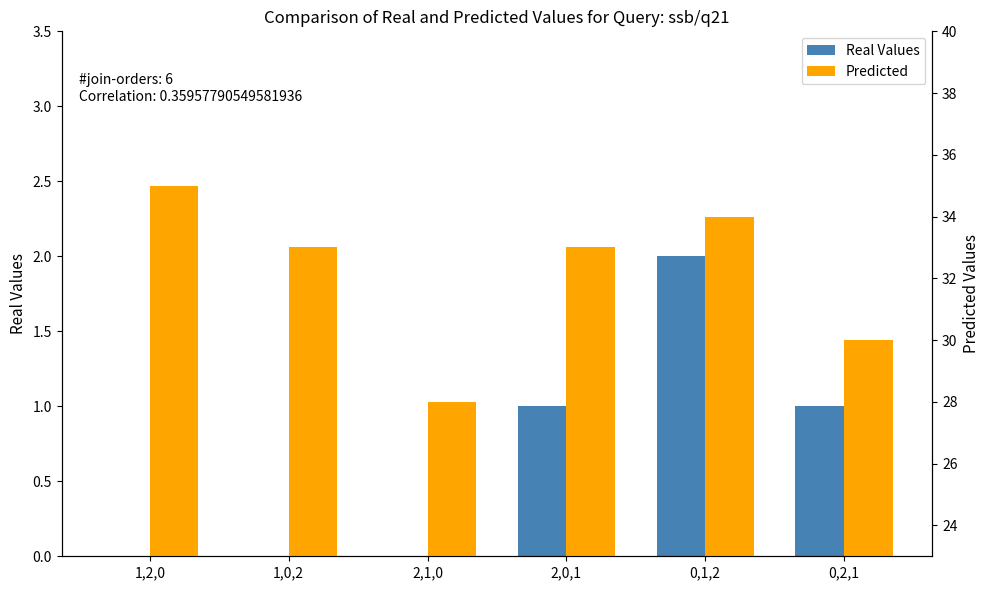

How many Real Values values are between 0 and 1?

5